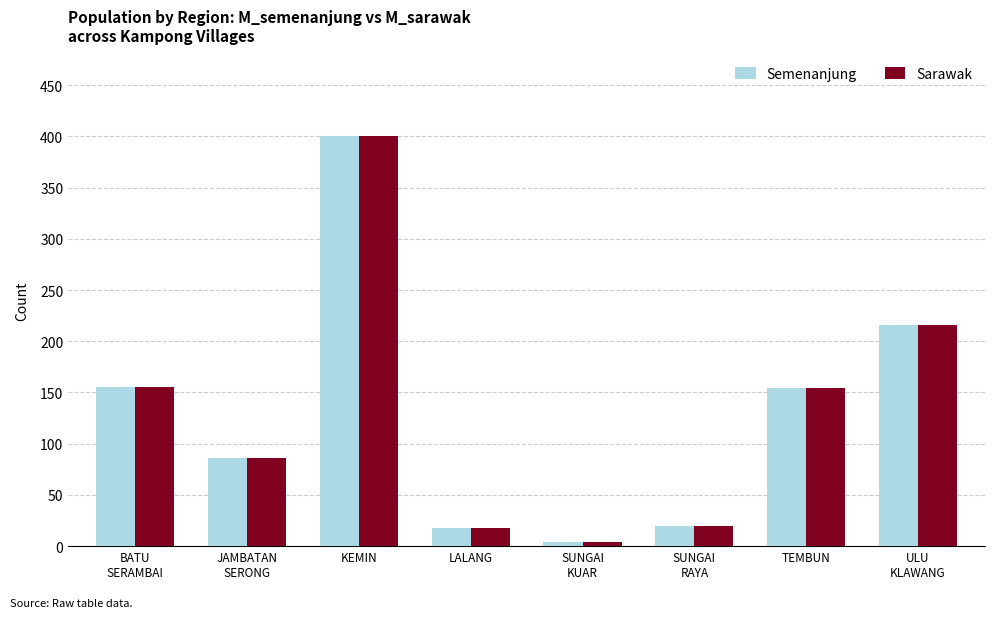

What is the maximum value for Sarawak?

400